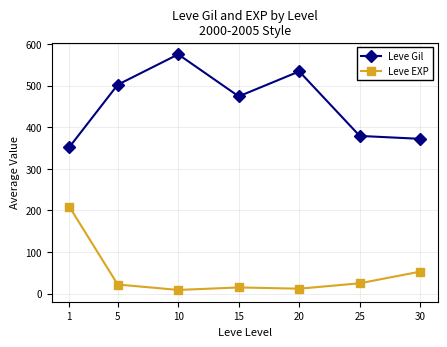

What is the sum of all Leve Gil values?

3188